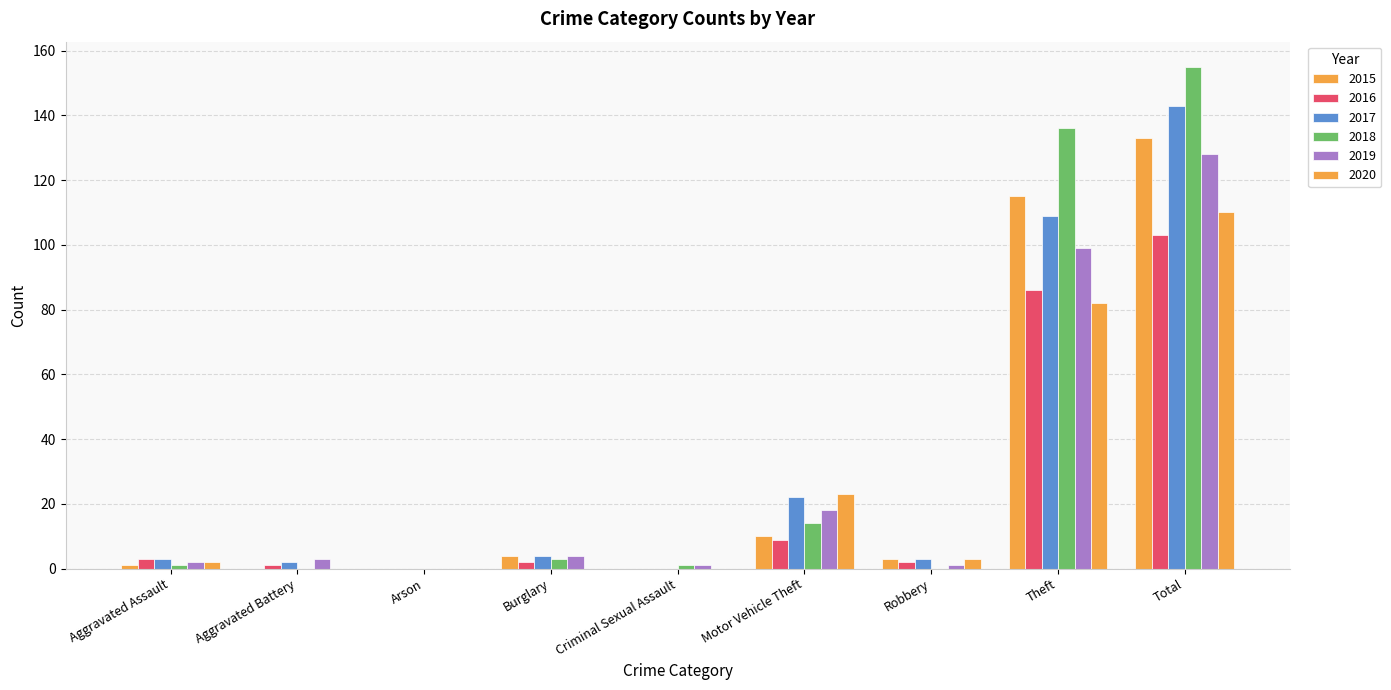

What is the label of the 4th bar from the left?

Burglary